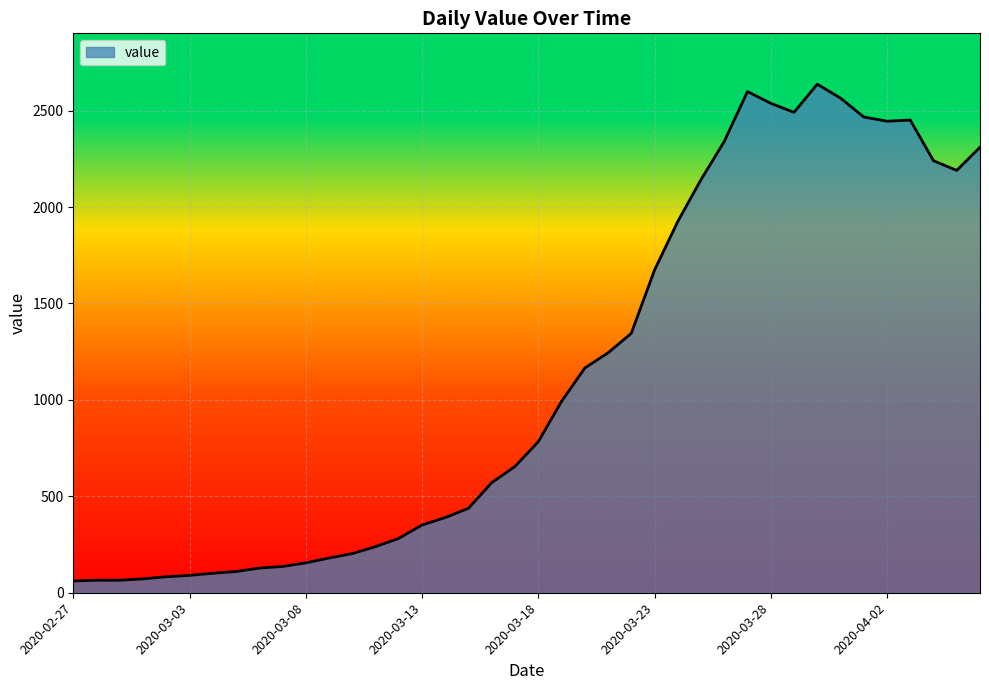

What is the sum of all values?

44917